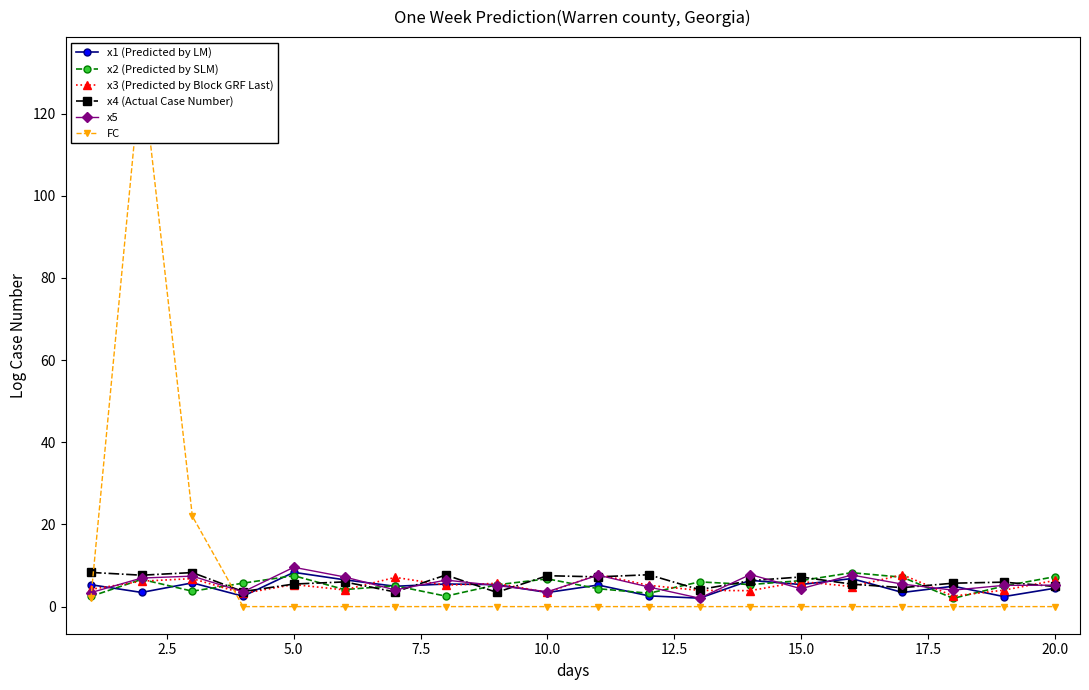

The value of x2 (Predicted by SLM) at 15.0 is 6.3. True or false?

True